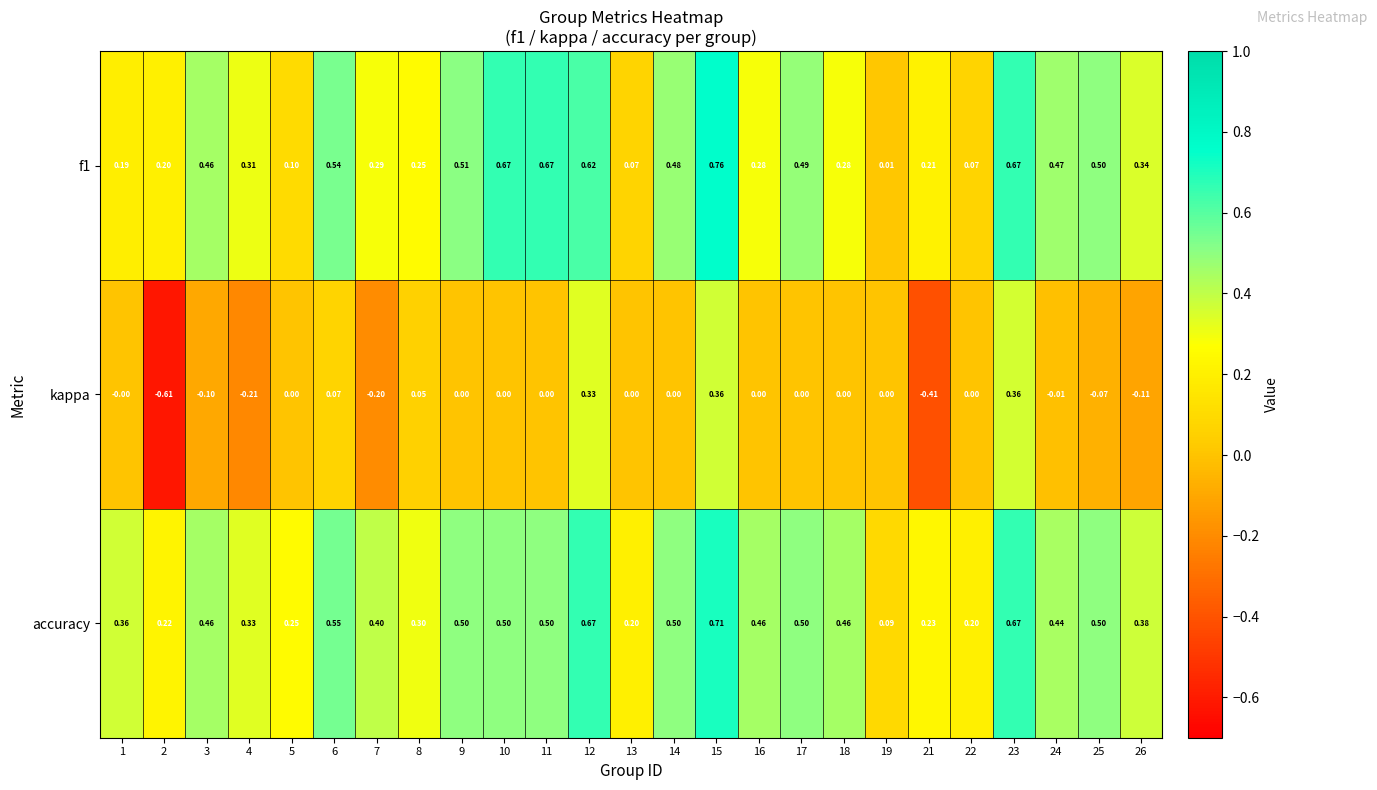

Is the value of kappa at 13 greater than the value of f1 at 3?

No